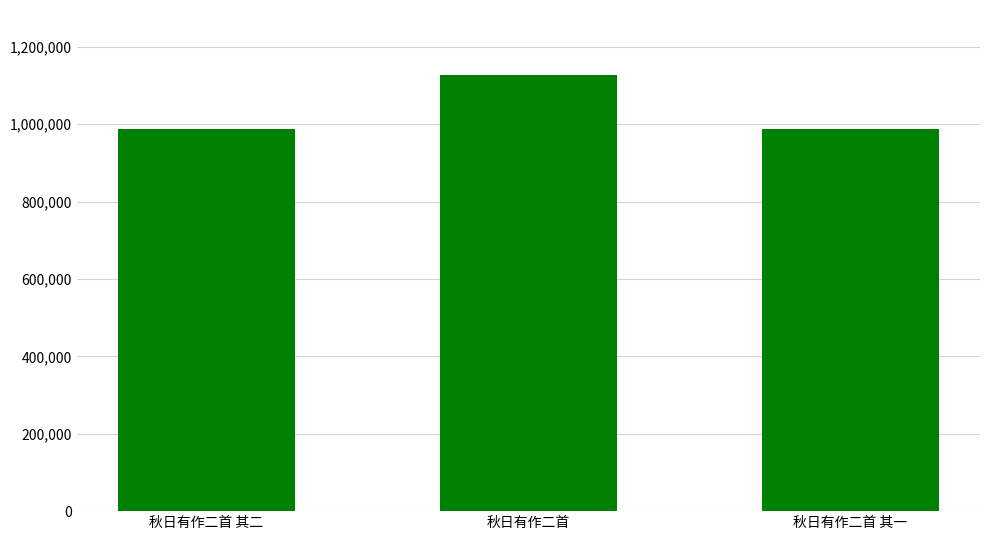

Which category has the highest value across all series?

秋日有作二首